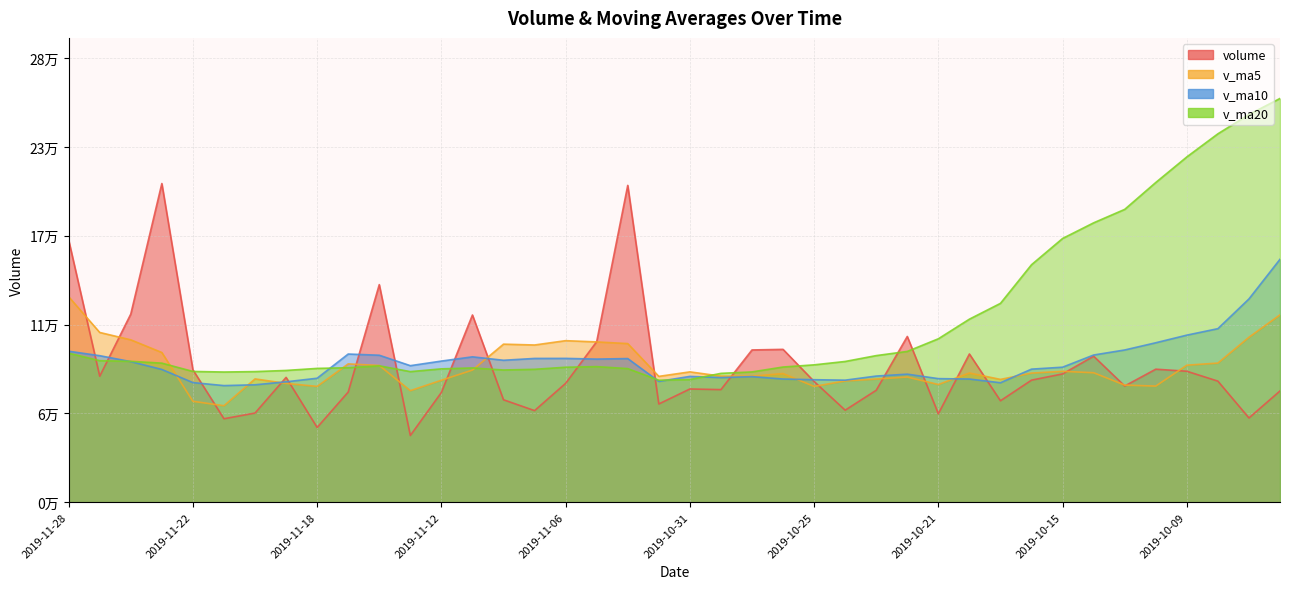

Reading left to right, transcribe all the data shown in this chart.

volume: 2019-11-28=166908.6	2019-11-27=80191.4	2019-11-26=119757.1	2019-11-25=202854.1	2019-11-22=84280.9	2019-11-21=53114.2	2019-11-20=56738.6	2019-11-19=79445.5	2019-11-18=47561.3	2019-11-15=70121.7	2019-11-14=138492.5	2019-11-13=42461.1	2019-11-12=69843.0	2019-11-11=119165.9	2019-11-08=65188.8	2019-11-07=58289.6	2019-11-06=75643.2	2019-11-05=102178.0	2019-11-04=201673.8	2019-11-01=62523.6	2019-10-31=72057.0	2019-10-30=71657.5	2019-10-29=96903.2	2019-10-28=97280.8	2019-10-25=76843.8	2019-10-24=58569.3	2019-10-23=71248.2	2019-10-22=105490.8	2019-10-21=56268.1	2019-10-18=94338.7	2019-10-17=64564.2	2019-10-16=77694.7	2019-10-15=81647.0	2019-10-14=92918.2	2019-10-11=73963.3	2019-10-10=84657.1	2019-10-09=83347.8	2019-10-08=77058.5	2019-09-30=53621.1	2019-09-27=70806.4
v_ma5: 2019-11-28=130798.4	2019-11-27=108039.5	2019-11-26=103349.0	2019-11-25=95286.6	2019-11-22=64228.1	2019-11-21=61396.3	2019-11-20=78471.9	2019-11-19=75616.4	2019-11-18=73695.9	2019-11-15=88016.8	2019-11-14=87030.3	2019-11-13=70989.7	2019-11-12=77626.1	2019-11-11=84093.1	2019-11-08=100594.7	2019-11-07=100061.6	2019-11-06=102815.1	2019-11-05=102018.0	2019-11-04=100963.0	2019-11-01=80084.4	2019-10-31=82948.5	2019-10-30=80250.9	2019-10-29=80169.1	2019-10-28=81886.6	2019-10-25=73684.0	2019-10-24=77183.0	2019-10-23=78382.0	2019-10-22=79671.3	2019-10-21=74902.5	2019-10-18=82232.6	2019-10-17=78157.5	2019-10-16=82176.1	2019-10-15=83306.7	2019-10-14=82389.0	2019-10-11=74529.6	2019-10-10=73898.2	2019-10-09=87206.4	2019-10-08=88551.5	2019-09-30=104974.1	2019-09-27=119245.1
v_ma10: 2019-11-28=96097.3	2019-11-27=93255.7	2019-11-26=89482.7	2019-11-25=84491.3	2019-11-22=76122.5	2019-11-21=74213.3	2019-11-20=74730.8	2019-11-19=76621.3	2019-11-18=78894.5	2019-11-15=94305.8	2019-11-14=93545.9	2019-11-13=86902.4	2019-11-12=89822.0	2019-11-11=92528.1	2019-11-08=90339.6	2019-11-07=91505.1	2019-11-06=91533.0	2019-11-05=91093.5	2019-11-04=91424.8	2019-11-01=76884.2	2019-10-31=80065.7	2019-10-30=79316.4	2019-10-29=79920.2	2019-10-28=78394.6	2019-10-25=77958.3	2019-10-24=77670.2	2019-10-23=80279.0	2019-10-22=81489.0	2019-10-21=78645.8	2019-10-18=78381.1	2019-10-17=76027.8	2019-10-16=84691.2	2019-10-15=85929.1	2019-10-14=93681.5	2019-10-11=96887.3	2019-10-10=101483.3	2019-10-09=106335.2	2019-10-08=110454.0	2019-09-30=129385.7	2019-09-27=154635.1
v_ma20: 2019-11-28=94821.6	2019-11-27=90079.1	2019-11-26=89652.4	2019-11-25=88509.7	2019-11-22=83231.0	2019-11-21=82859.2	2019-11-20=83131.9	2019-11-19=83857.4	2019-11-18=85159.7	2019-11-15=85595.0	2019-11-14=86805.8	2019-11-13=83109.4	2019-11-12=84871.1	2019-11-11=85461.3	2019-11-08=84148.9	2019-11-07=84587.6	2019-11-06=85906.0	2019-11-05=86291.2	2019-11-04=85035.3	2019-11-01=77632.6	2019-10-31=78046.8	2019-10-30=82003.8	2019-10-29=82924.6	2019-10-28=86038.1	2019-10-25=87422.8	2019-10-24=89576.8	2019-10-23=93307.1	2019-10-22=95971.5	2019-10-21=104015.7	2019-10-18=116508.1	2019-10-17=126572.9	2019-10-16=151172.3	2019-10-15=167869.8	2019-10-14=177834.9	2019-10-11=186393.5	2019-10-10=203512.1	2019-10-09=219789.5	2019-10-08=234501.2	2019-09-30=246781.6	2019-09-27=257011.9